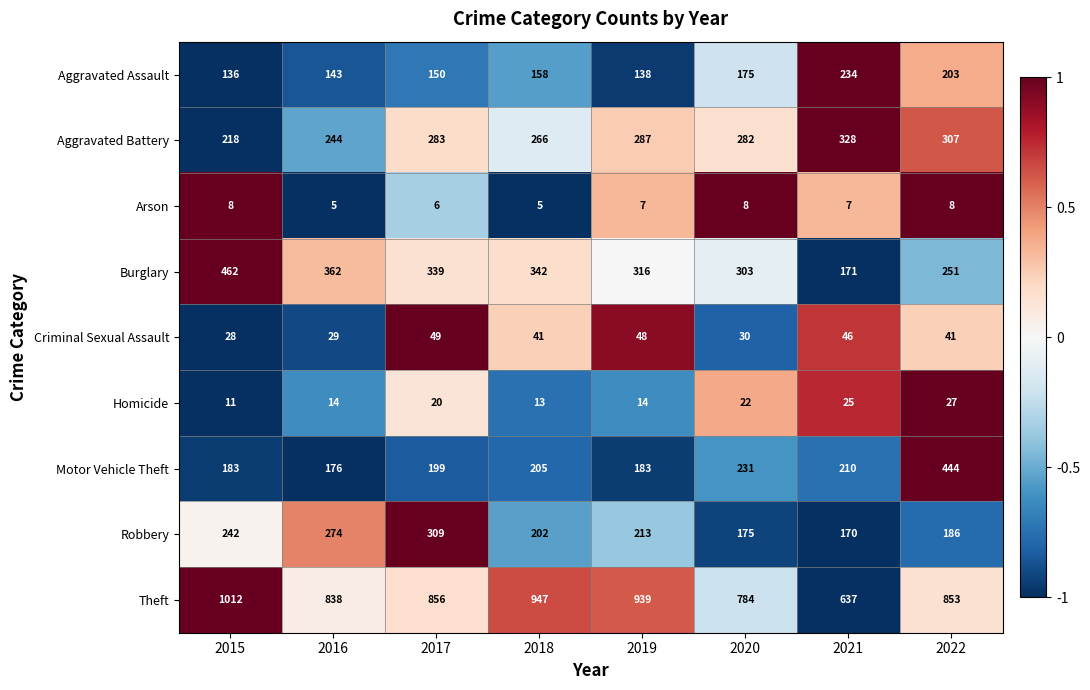

At which category is the sum across all series the highest?

2022